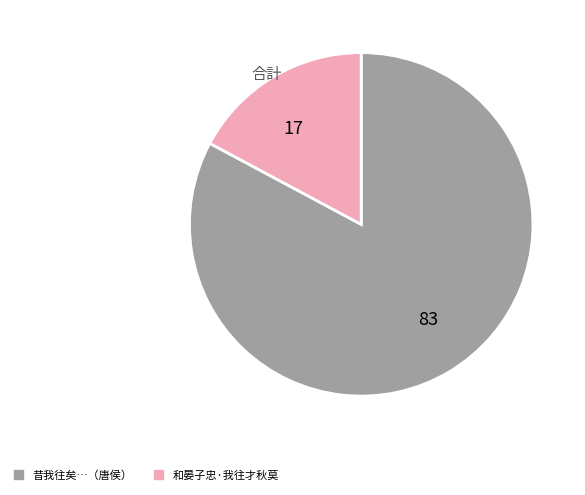

Rank the categories by value from lowest to highest.

17, 83